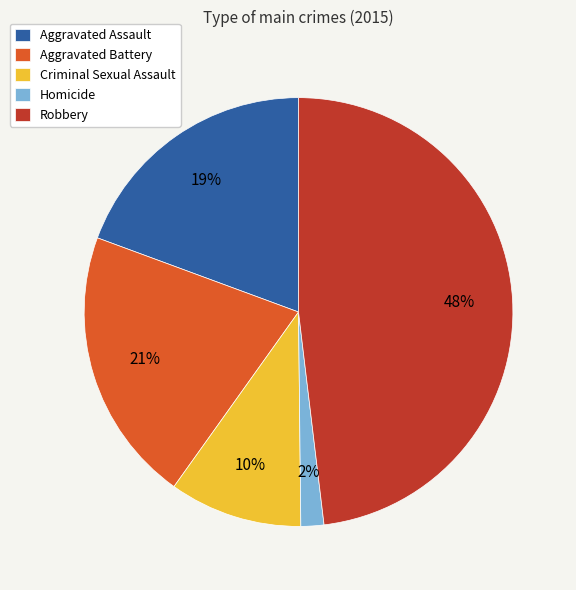

To the nearest percent, what is the combined percentage of Criminal Sexual Assault and Homicide?

12%